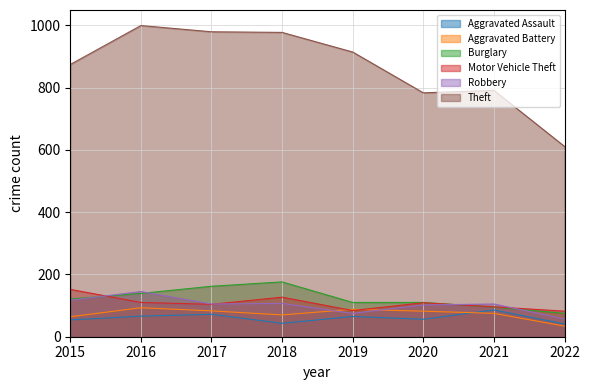

Which series has the largest total across all categories?

Theft